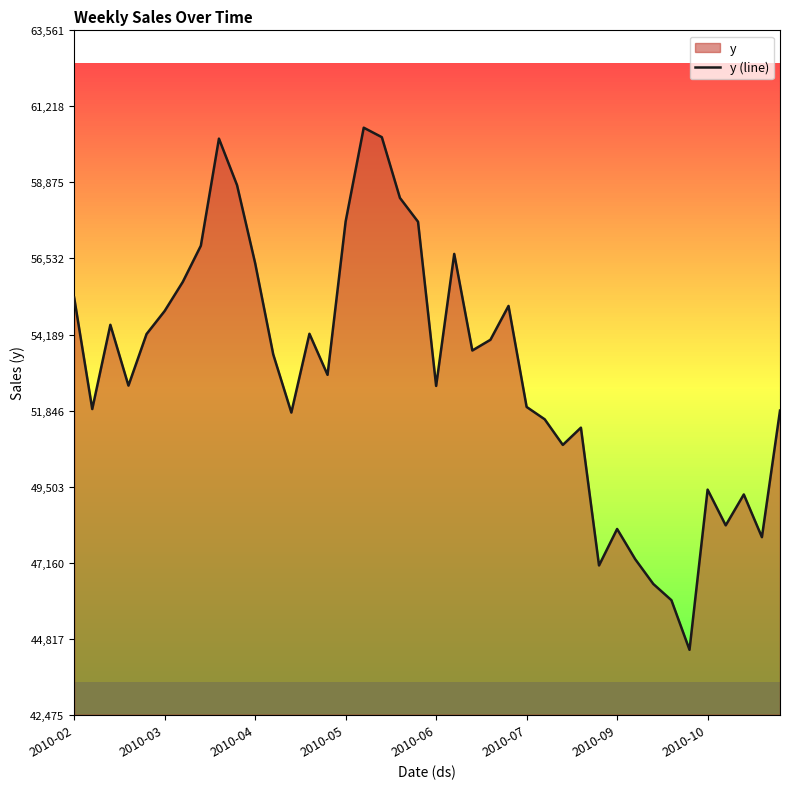

What position from the right is 14?

26